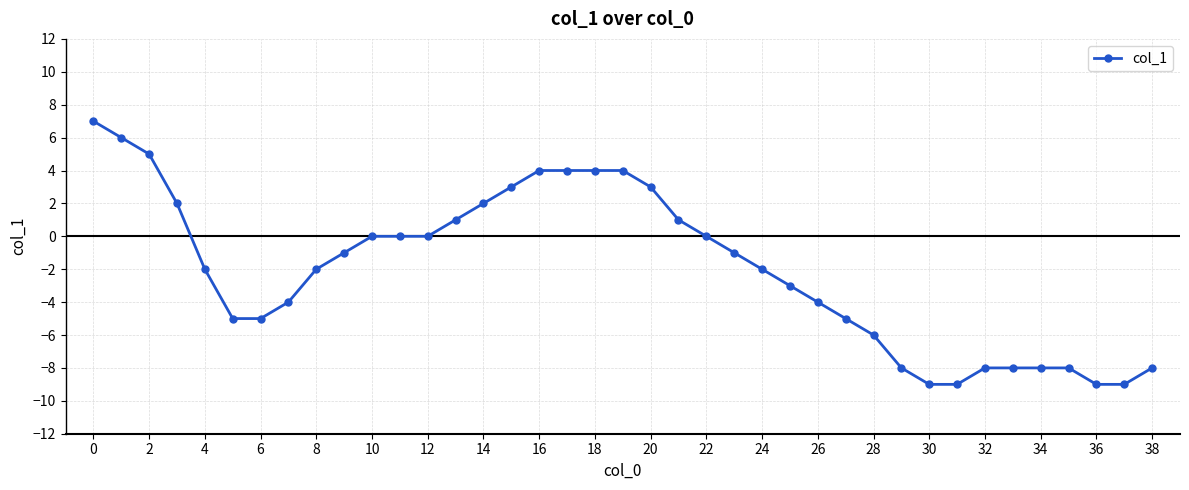

Count the number of categories in the chart.

39